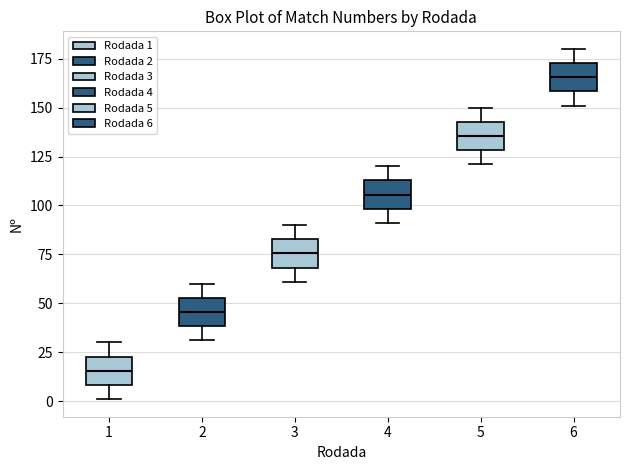

Reading left to right, read every box against the y-axis: the position of its median line, the range the box covers, and the ends of its whiskers. The values are not printed on the chart, so give them approximately, as read against the axis.

1: median 15, box 10 to 25, whiskers 0 to 30
2: median 45, box 40 to 55, whiskers 30 to 60
3: median 75, box 70 to 85, whiskers 60 to 90
4: median 105, box 100 to 115, whiskers 90 to 120
5: median 135, box 130 to 145, whiskers 120 to 150
6: median 165, box 160 to 175, whiskers 150 to 180